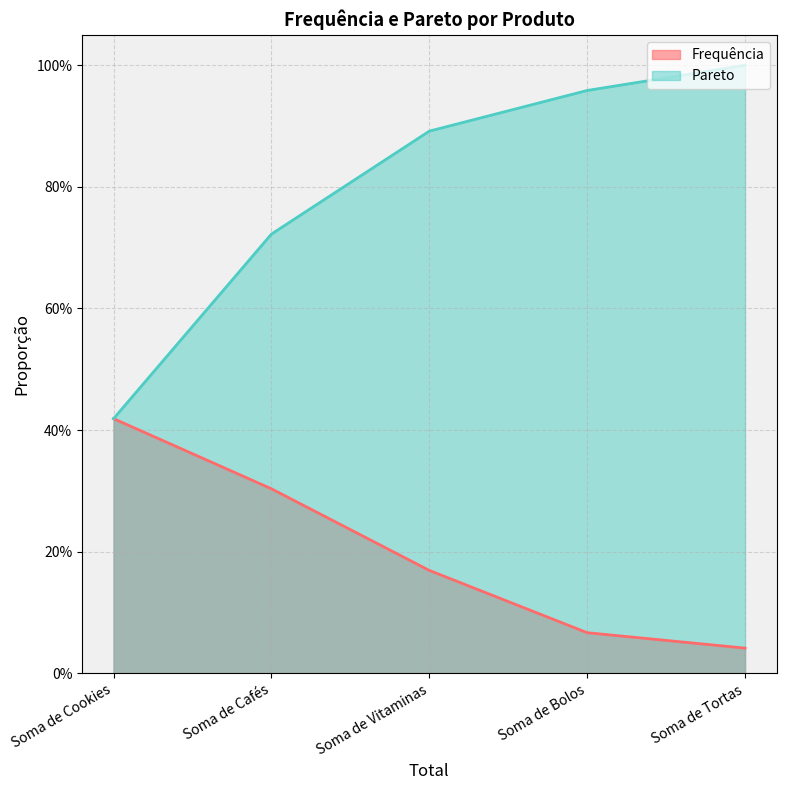

What is the label of the 4th point from the left?

Soma de Bolos